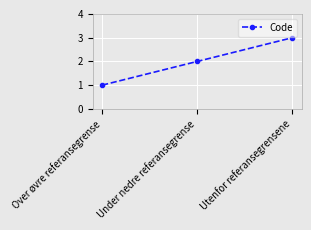

How many data points does each series have?

3